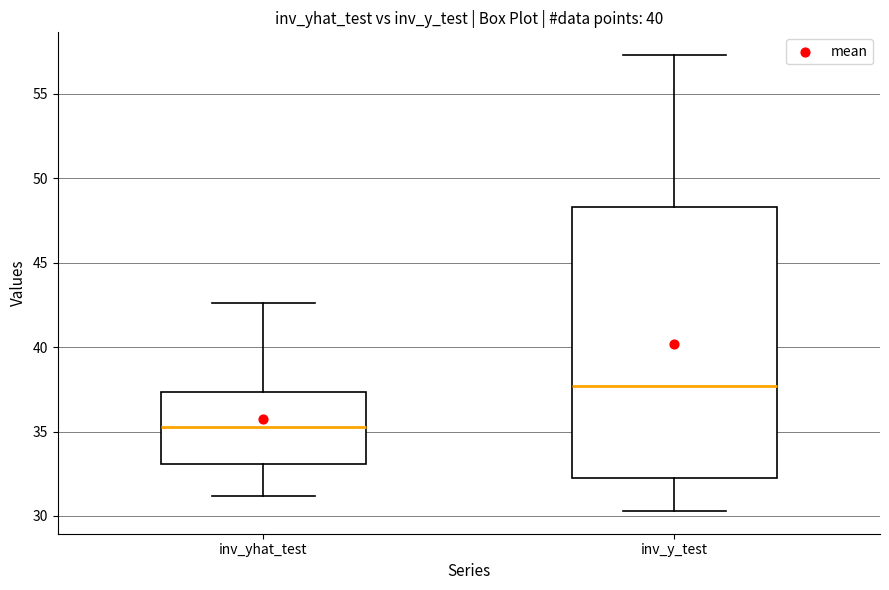

Reading left to right, transcribe this box plot: for each box, give where its median line is, the range the box spans, and where its two whiskers end, as read against the y-axis. The values are not printed on the chart, so give them approximately, as read against the axis.

inv_yhat_test: median 35.5, box 33.0 to 37.5, whiskers 31.0 to 42.5
inv_y_test: median 37.5, box 32.0 to 48.5, whiskers 30.5 to 57.5